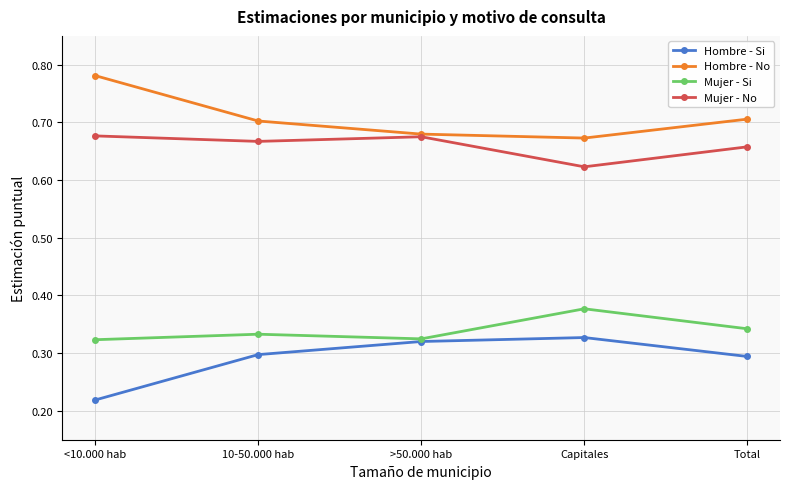

Count the Mujer - Si values in the range 0 to 1.

5